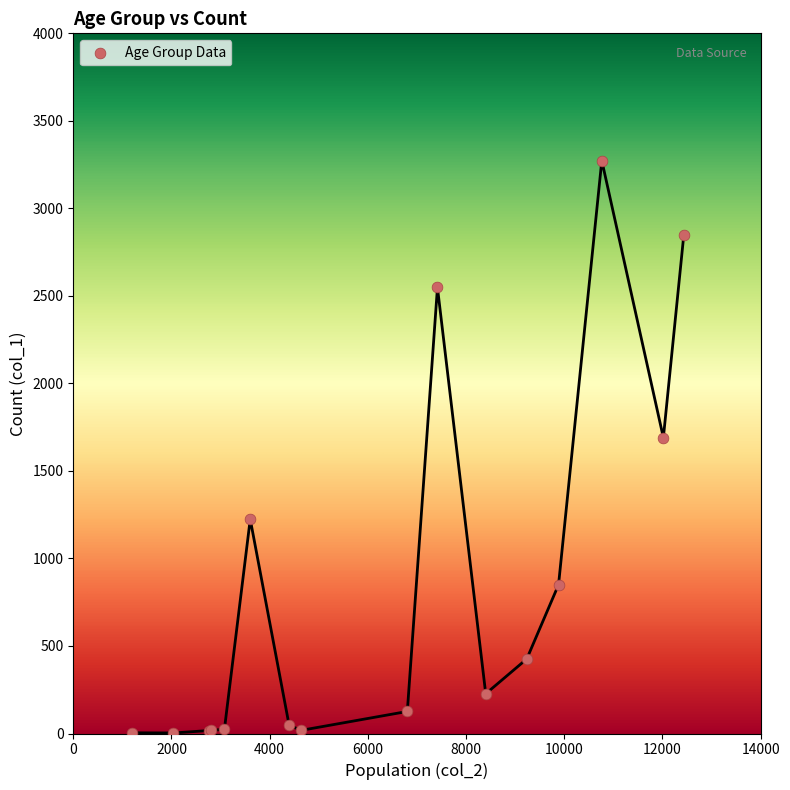

What Y value in the scatter plot is closest to 1638?

1690